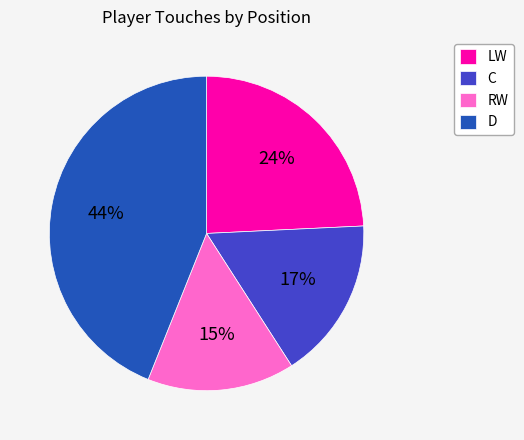

What is the ratio of the value at RW to the value at C?

0.9